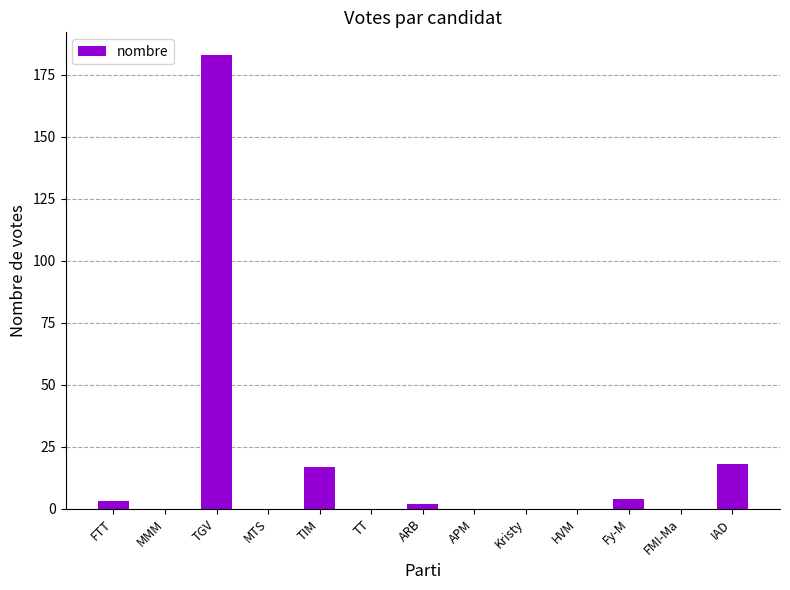

How many categories are shown in the chart?

13